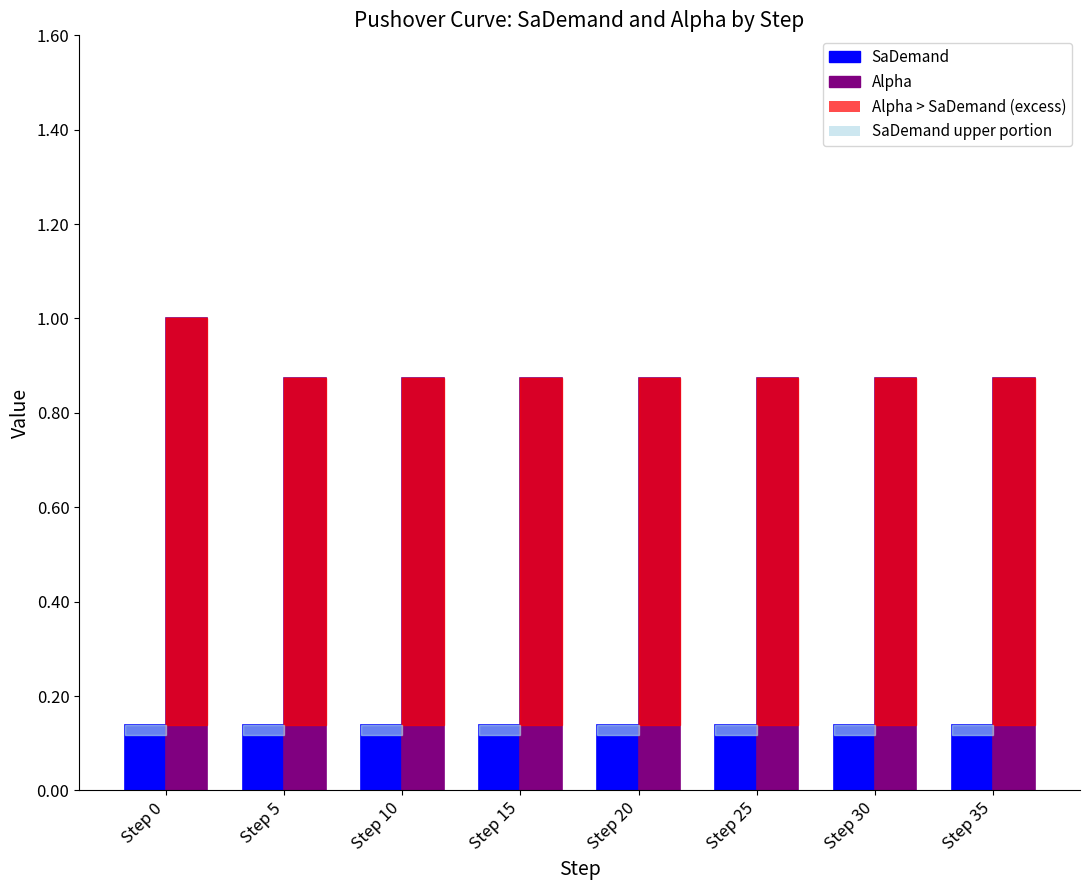

How many bars are there in total?

16